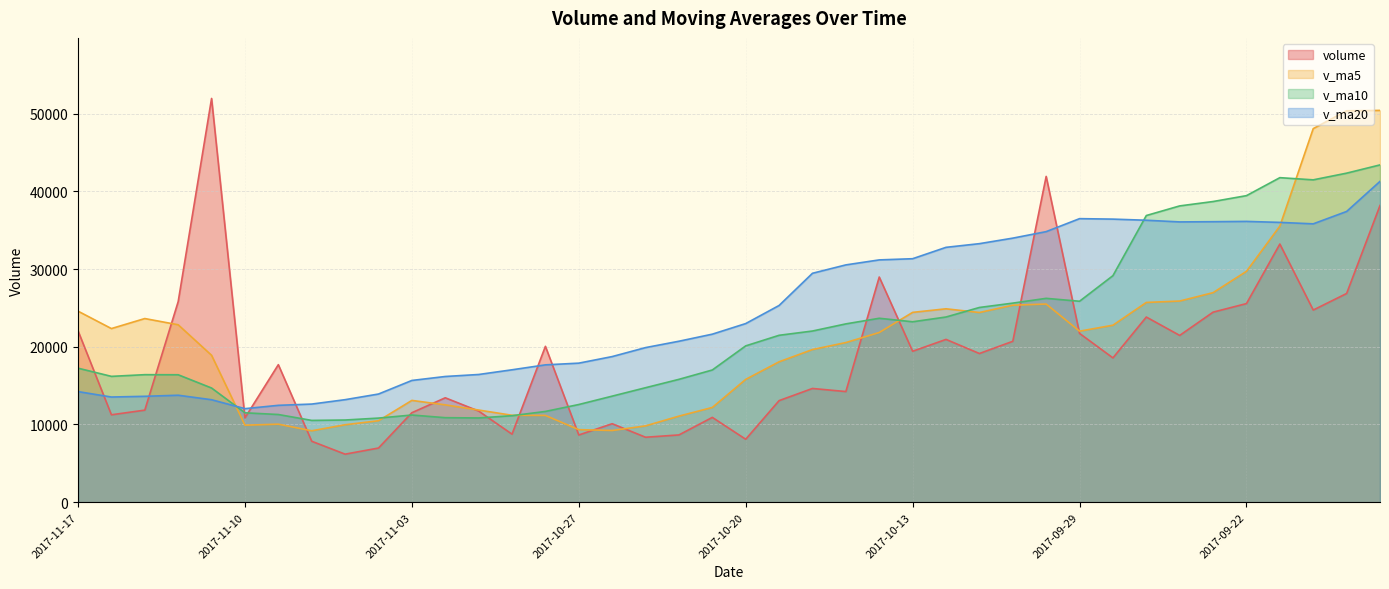

True or false: v_ma5 has more than 2 interior local peaks.

True